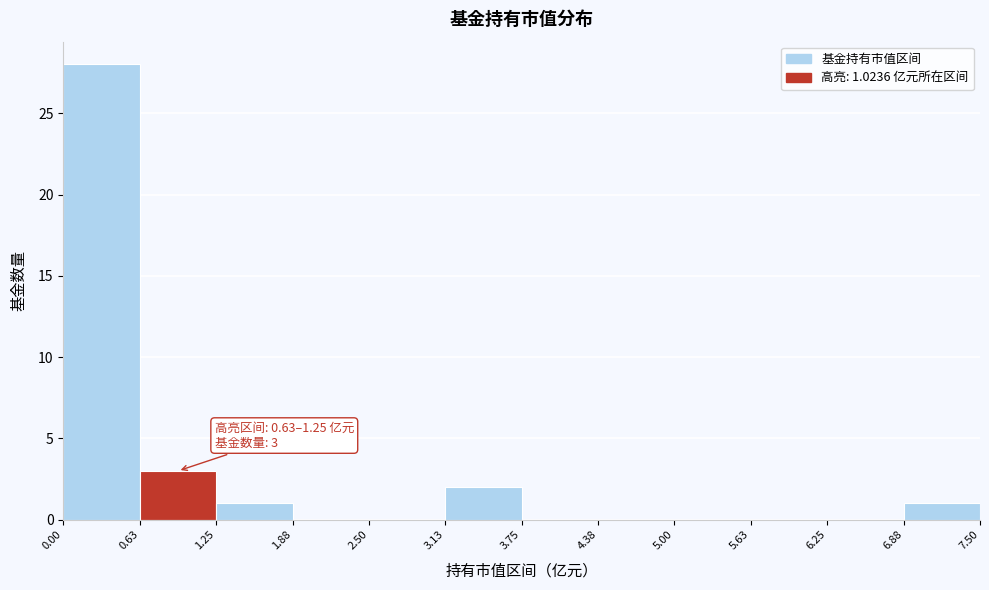

Over which range of the x-axis is the bar tallest?

0.00 to 0.63